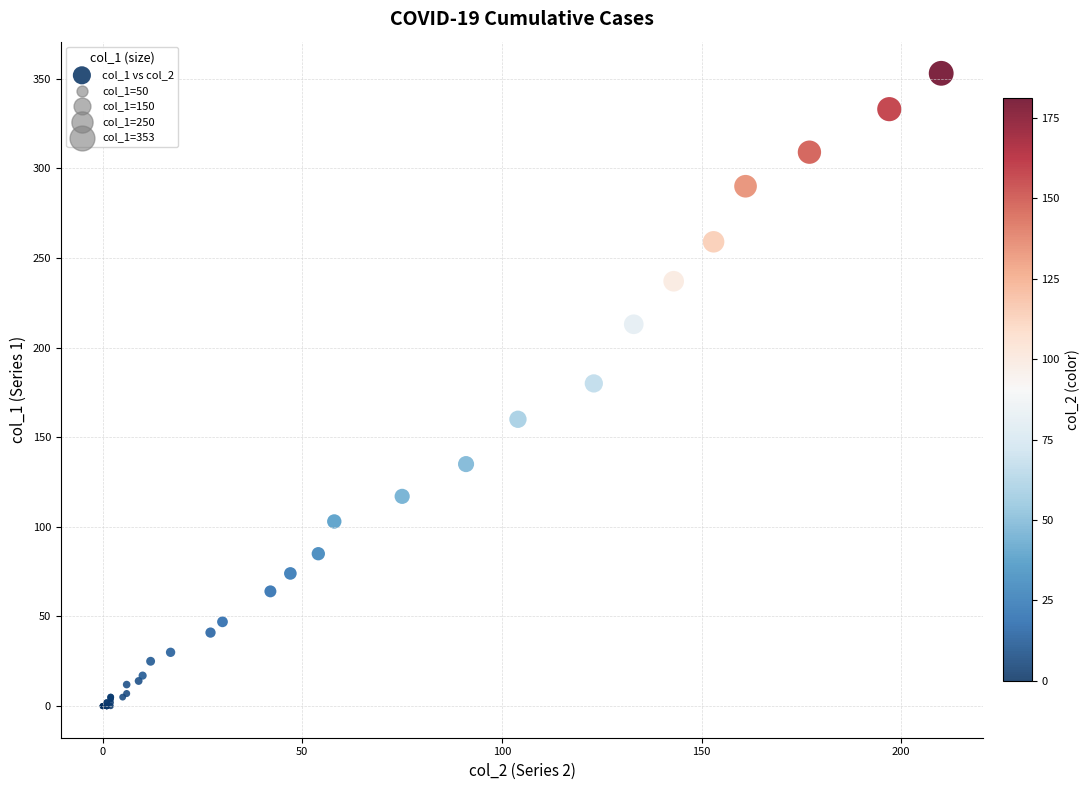

What Y value in the scatter plot is closest to 176?

180